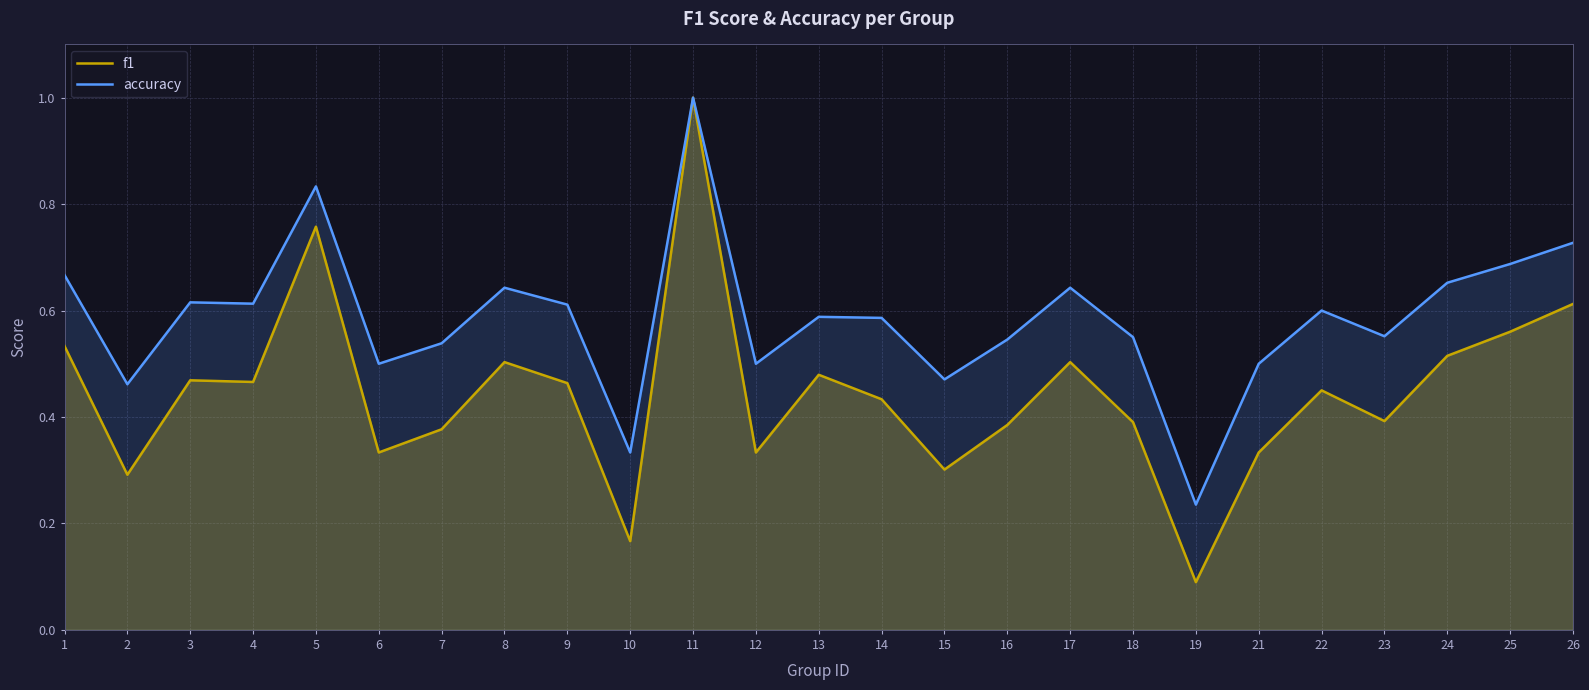

Where is accuracy nearest to the value 0?

19